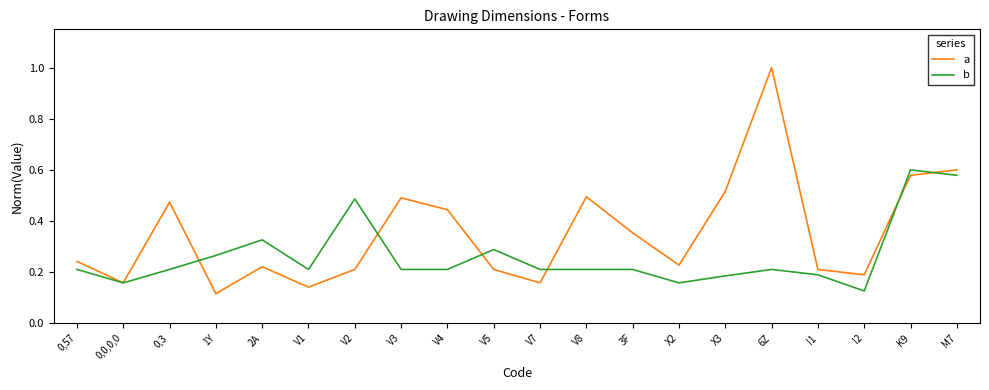

What is the total value across all series at 6Z?

1.2